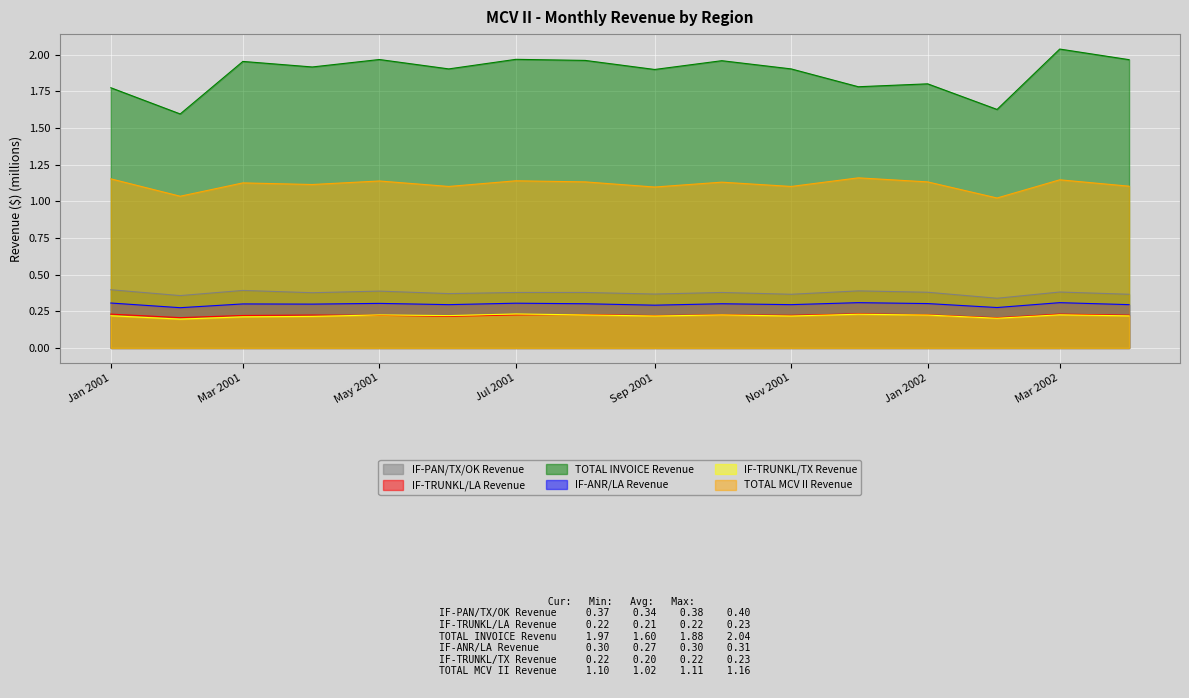

What is the total value across all series at 2001-08?

4.2